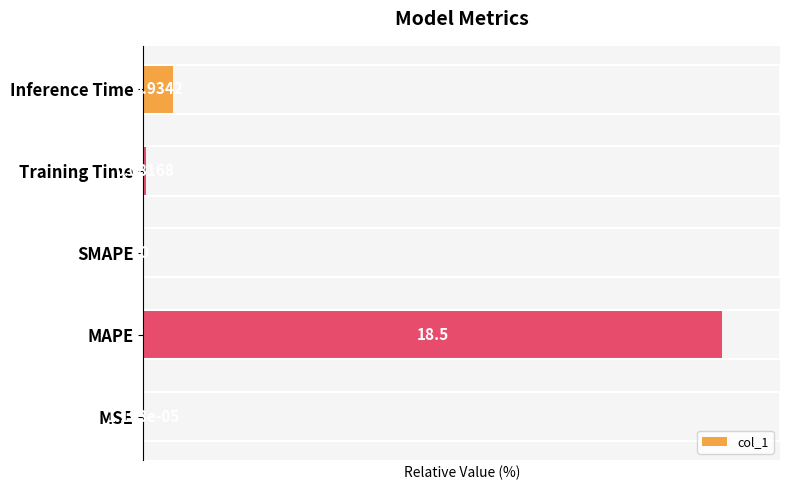

What is the difference between the second highest and second lowest values?

5.0